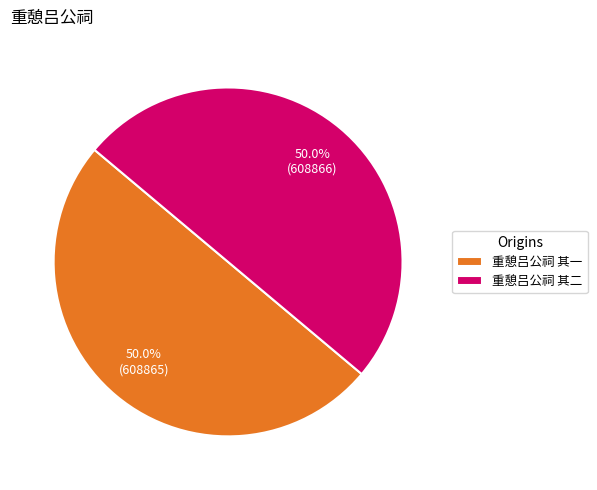

What is the ratio of the value at 重憩吕公祠 其一 to the value at 重憩吕公祠 其二?

1.0